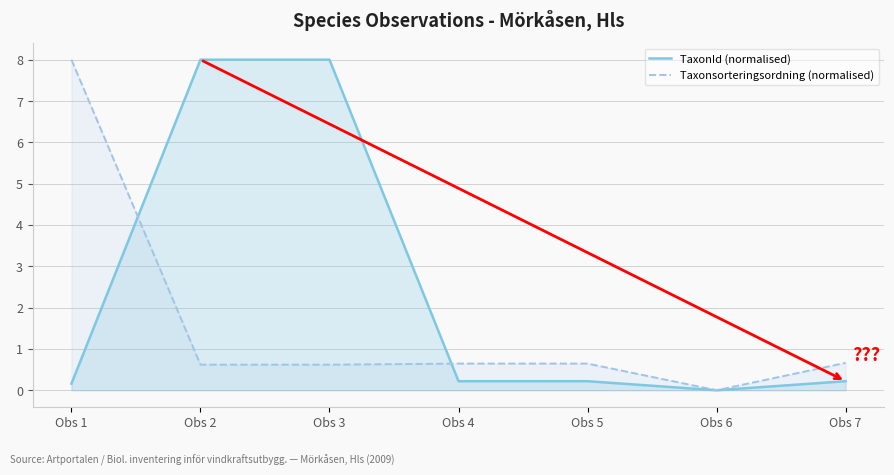

Which label corresponds to the largest value in the chart?

Obs 2